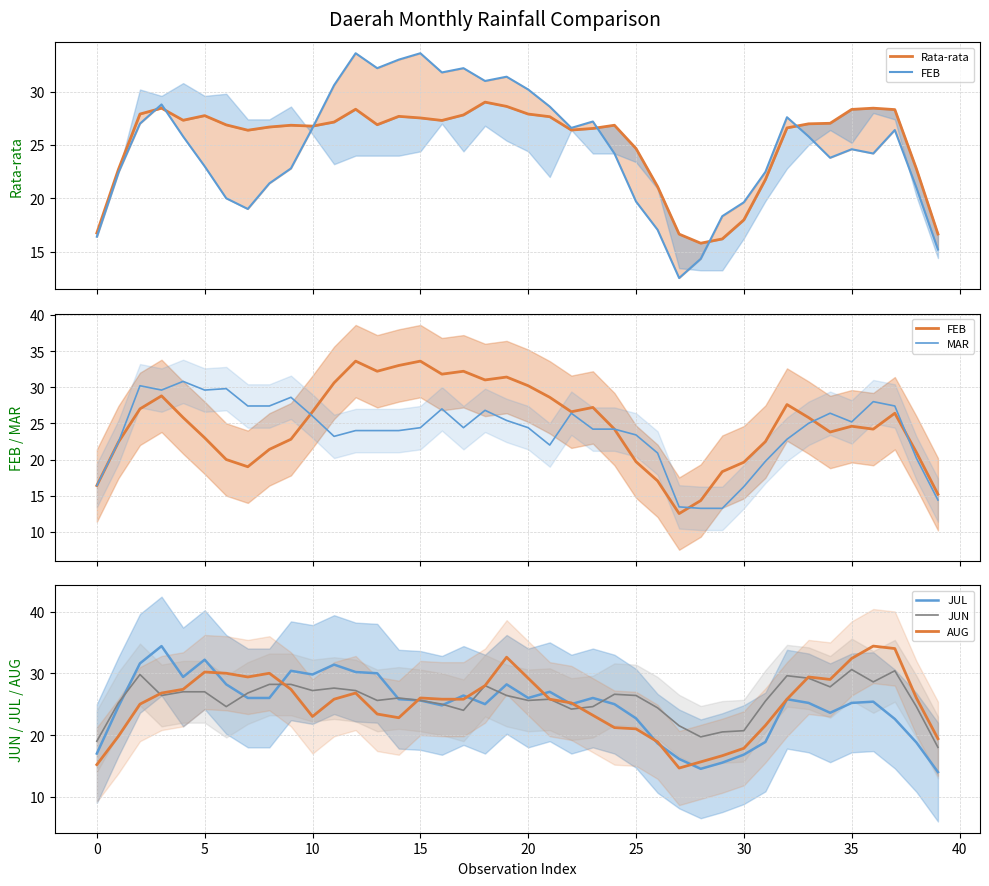

The value of JUN at 25 is 7.9. True or false?

False